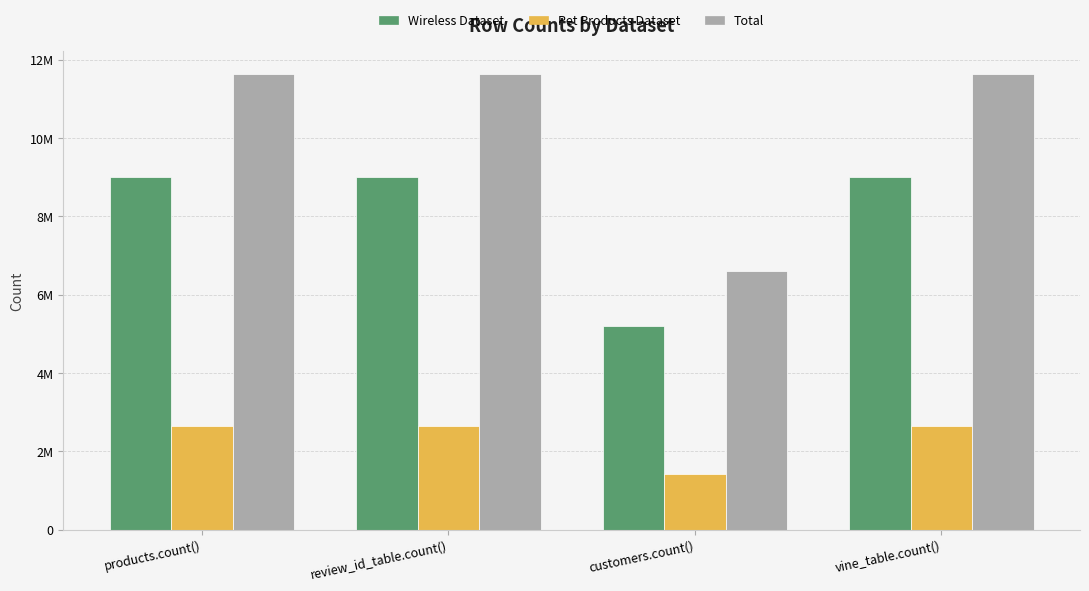

List the series in order of their overall mean, highest first.

Total, Wireless Dataset, Pet Products Dataset